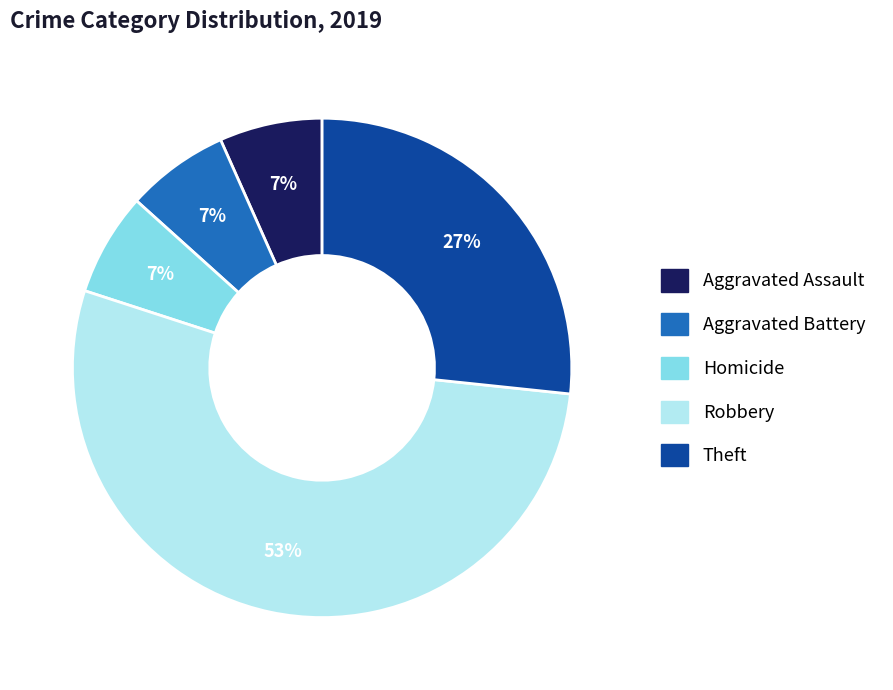

Does any single category account for the majority?

Yes